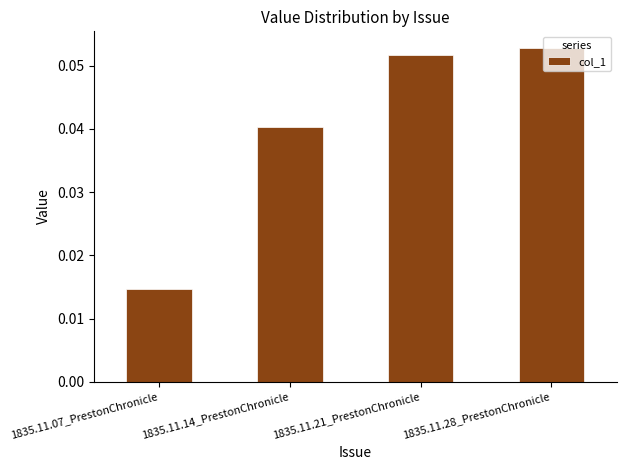

At which label is the value closest to 0?

1835.11.07_PrestonChronicle